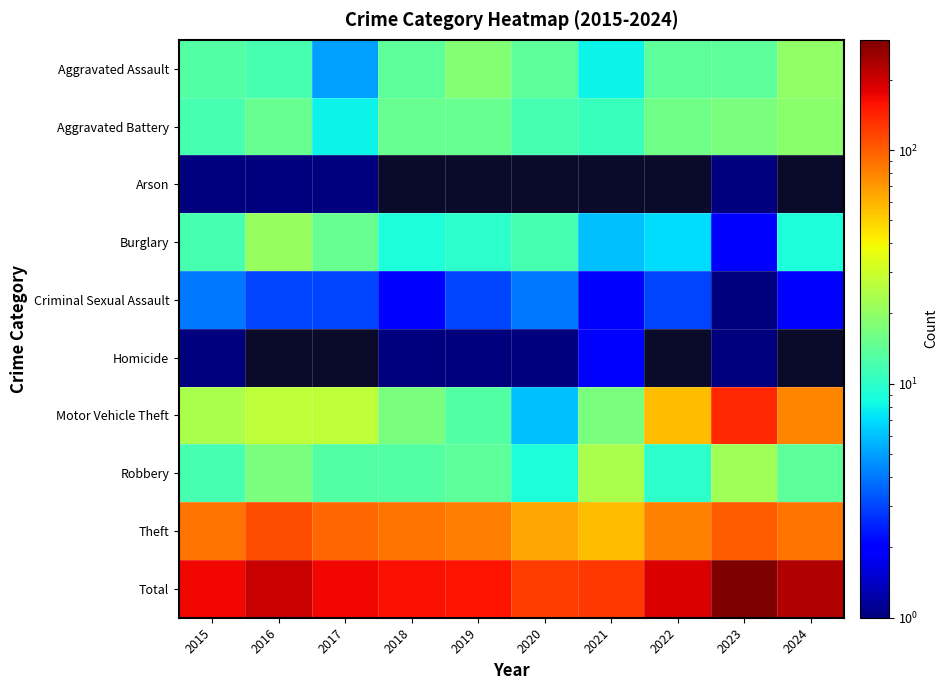

The Aggravated Assault series shows 18.0 at 2019. True or false?

True